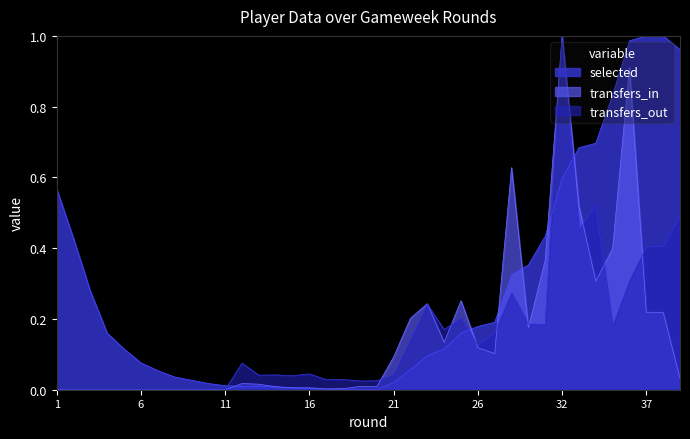

Which series has the widest spread of values?

selected